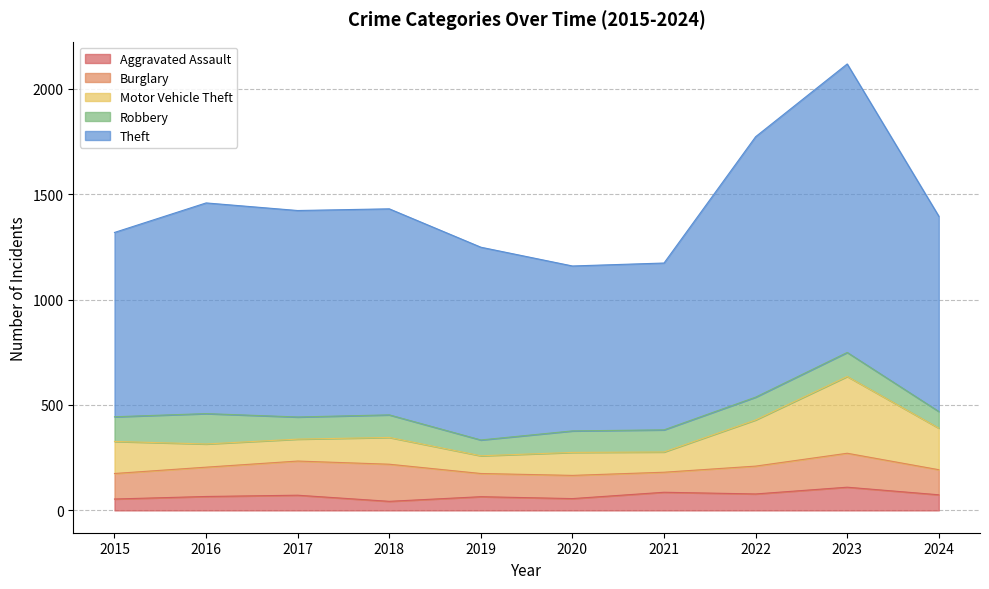

How many values in the Aggravated Assault series are below 72?

5